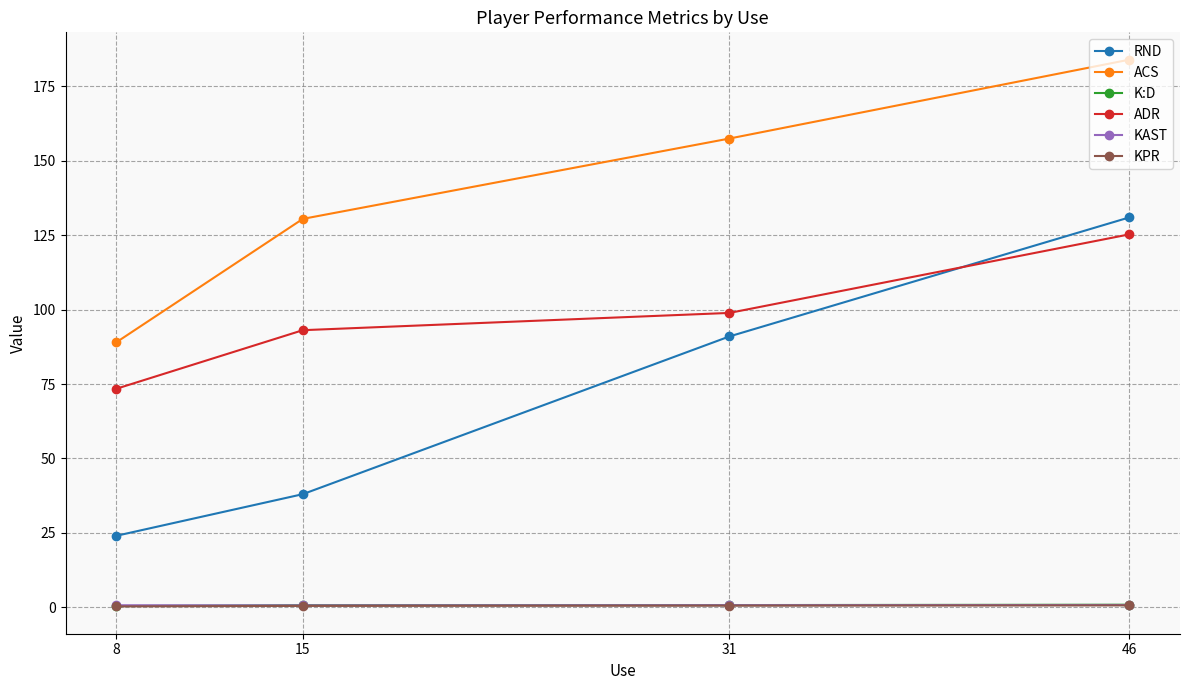

Is the value of KAST at 46 greater than the value of K:D at 31?

Yes